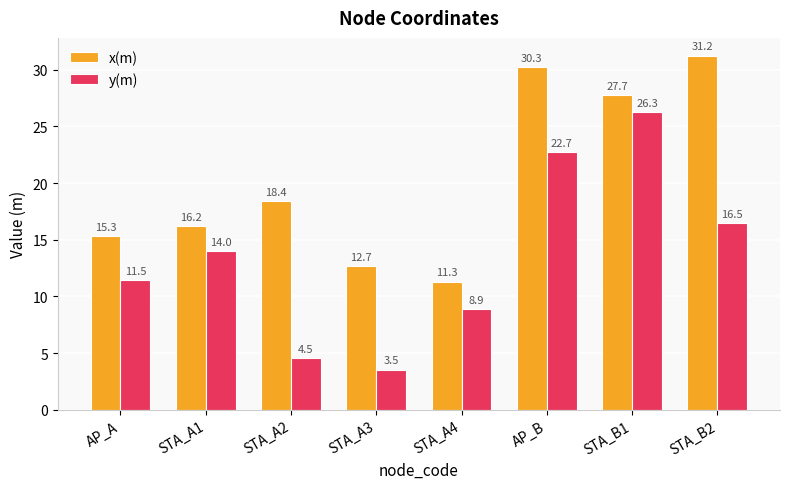

How many values in the x(m) series exceed 18?

4